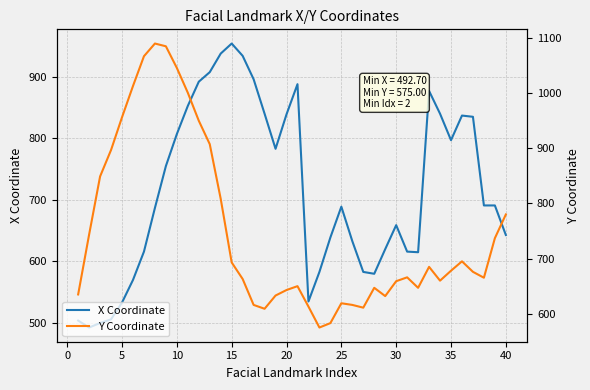

What is the greatest value displayed?

1090.0